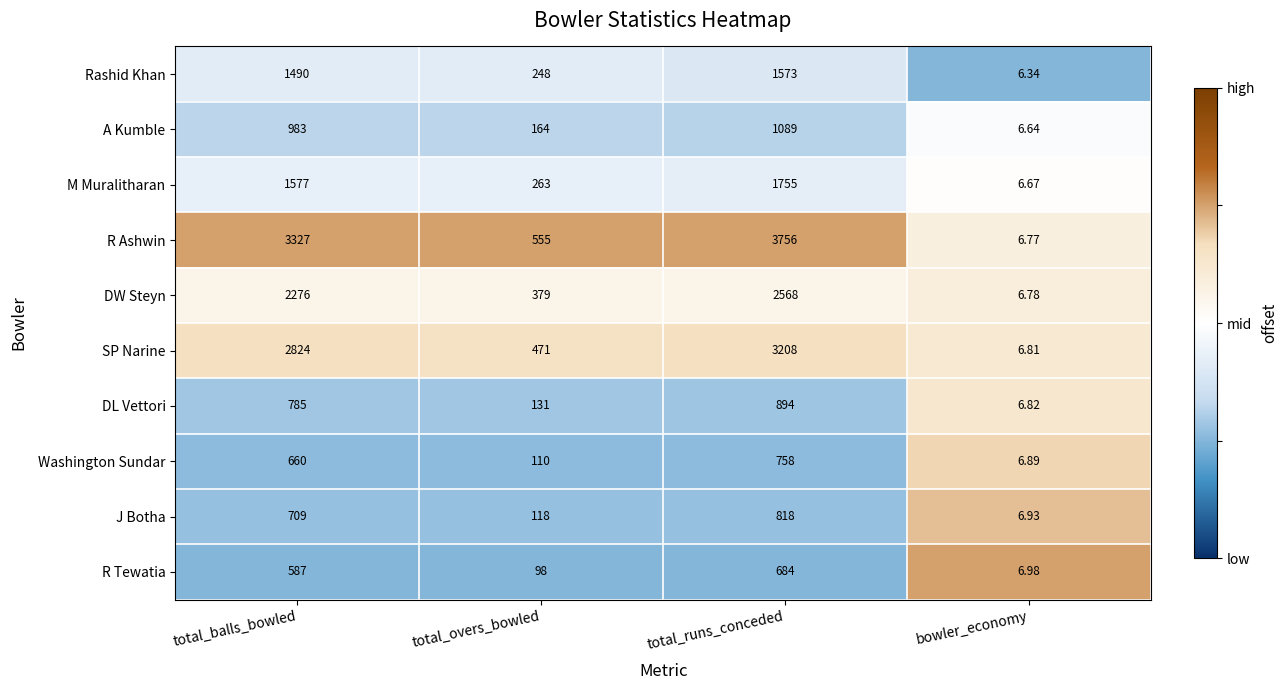

Which series has the widest spread of values?

R Ashwin